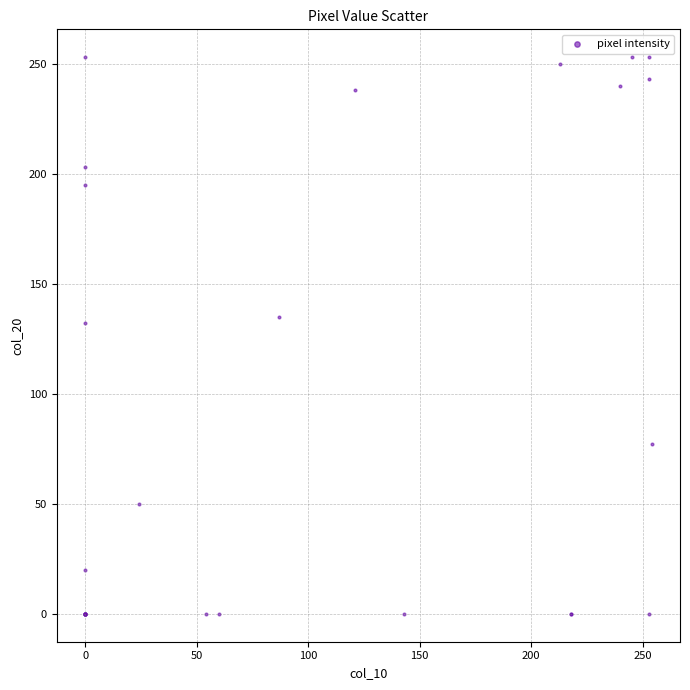

What Y value in the scatter plot is closest to 126?

132